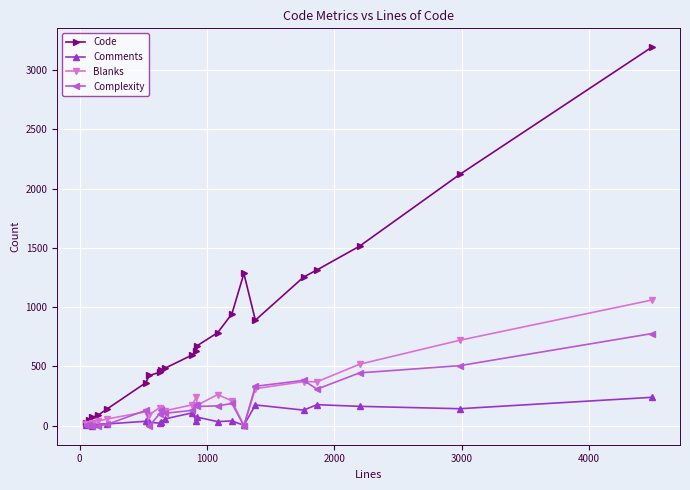

Which series has the largest range (max minus min)?

Code